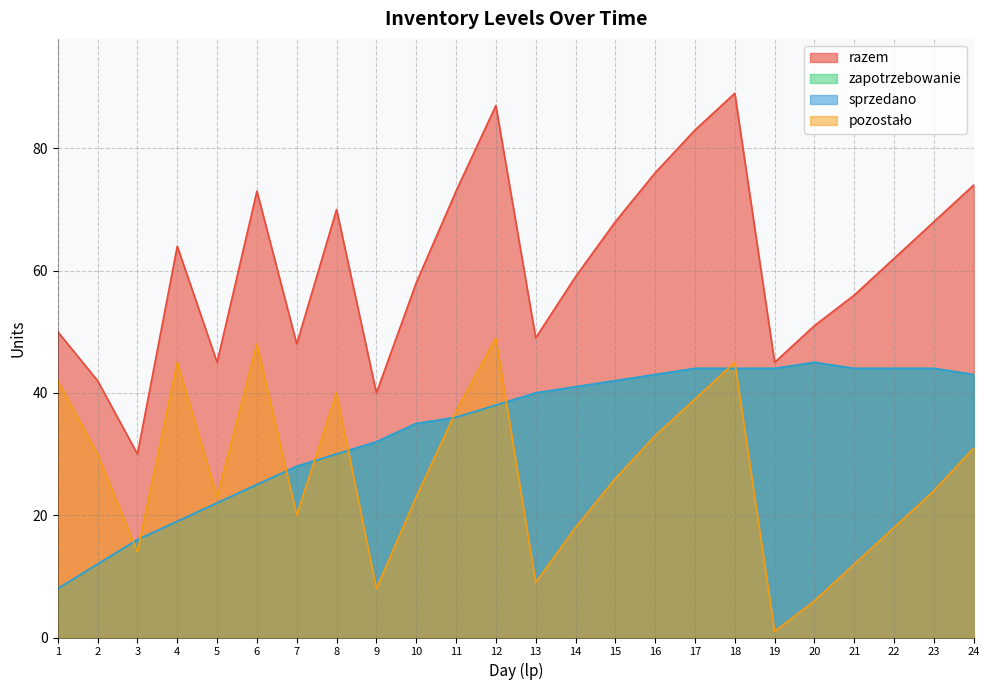

The razem series shows 58 at 10. True or false?

True